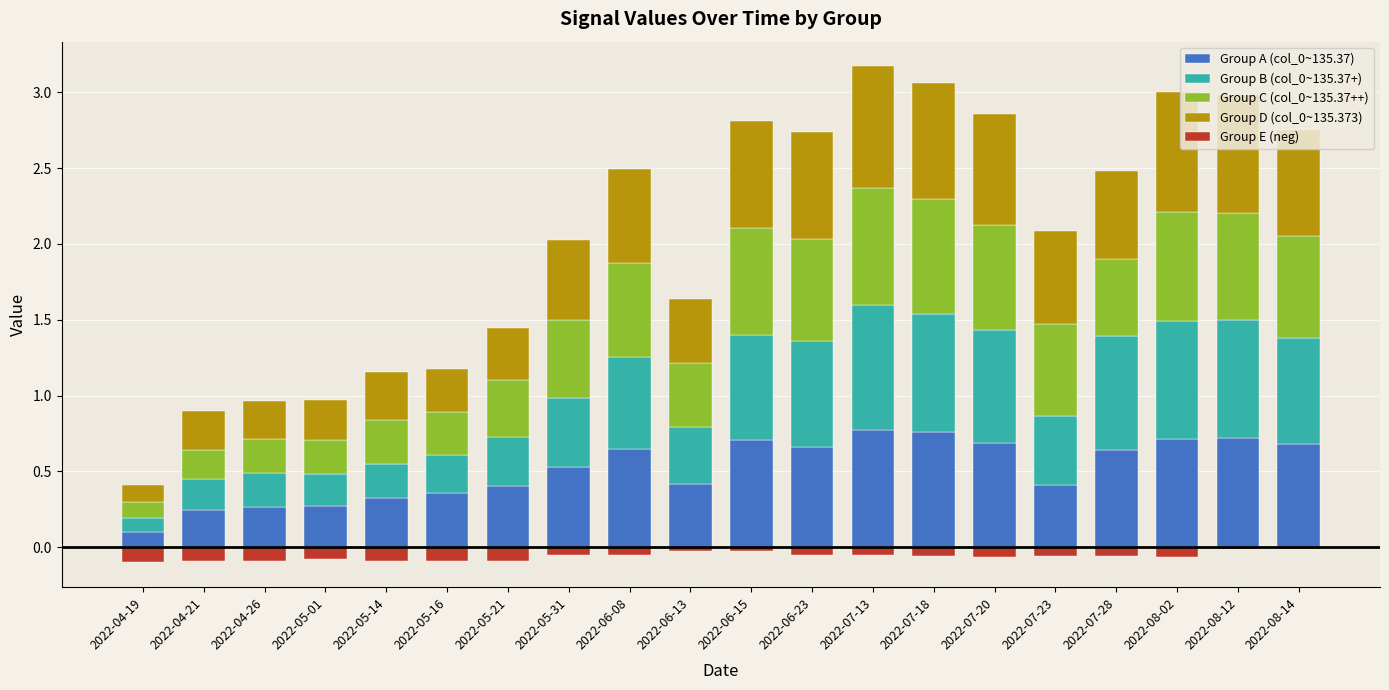

The value of Group D (col_0~135.373) at 2022-06-13 is 0.4. True or false?

True